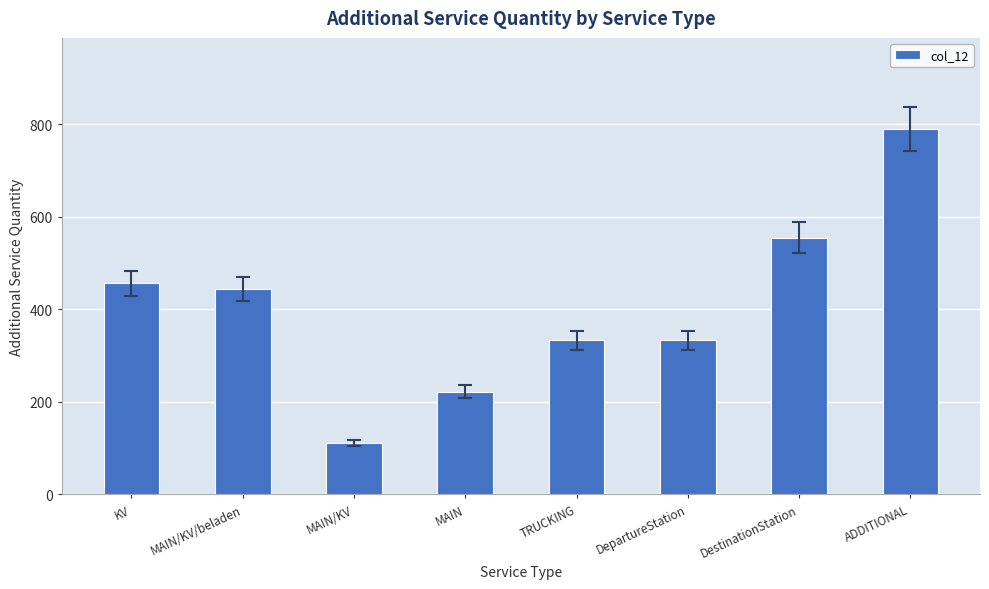

Reading left to right, transcribe all the data shown in this chart.

KV=456	MAIN/KV/beladen=444	MAIN/KV=111	MAIN=222	TRUCKING=333	DepartureStation=333	DestinationStation=555	ADDITIONAL=789